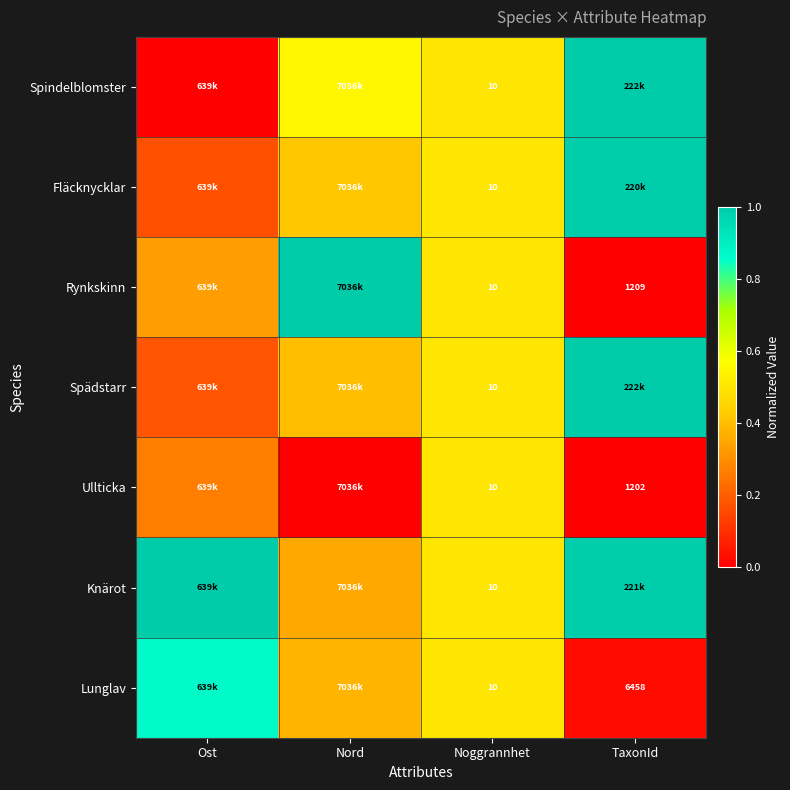

The value of Lunglav at Noggrannhet is 0.8. True or false?

False